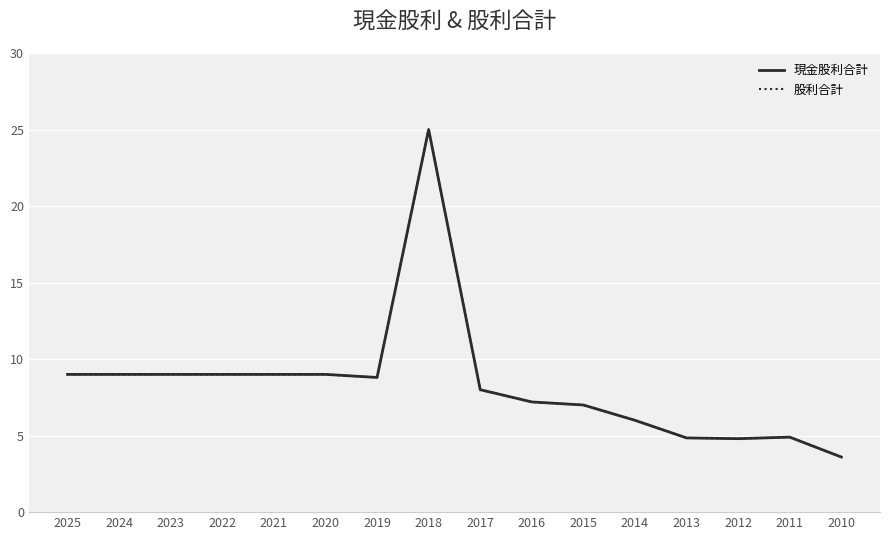

Is this an area chart (filled region under the line)?

No